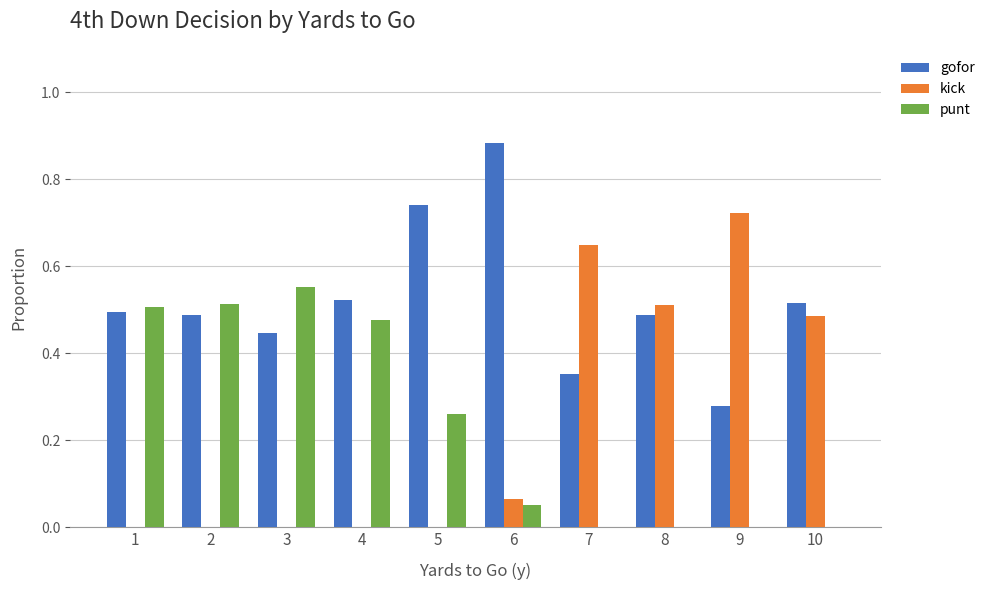

Is the value of kick at 9 greater than the value of punt at 2?

Yes